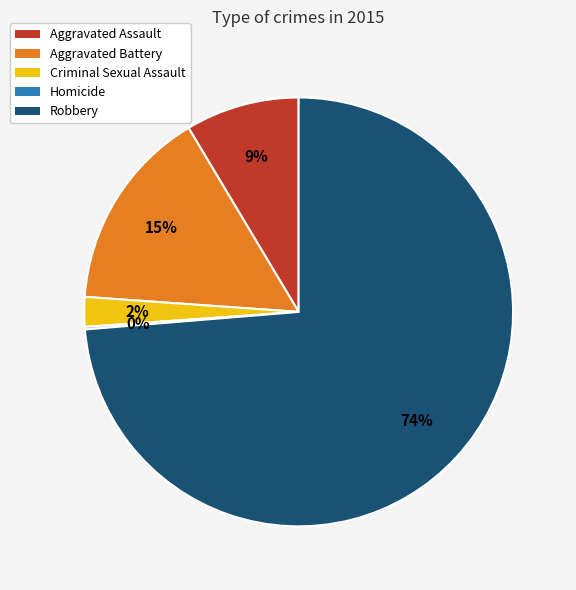

True or false: Aggravated Assault accounts for 9% of the total.

True